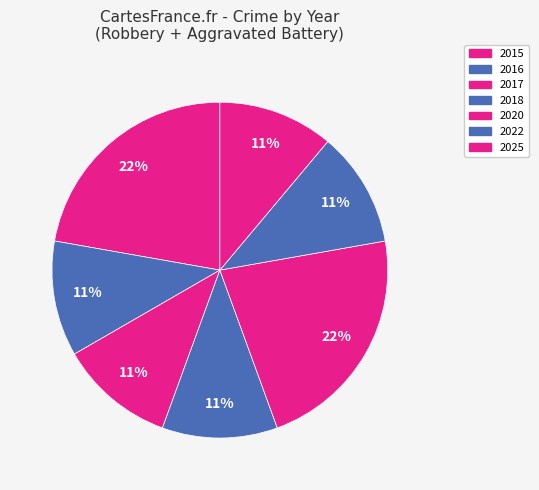

How many segments does this pie chart have?

7